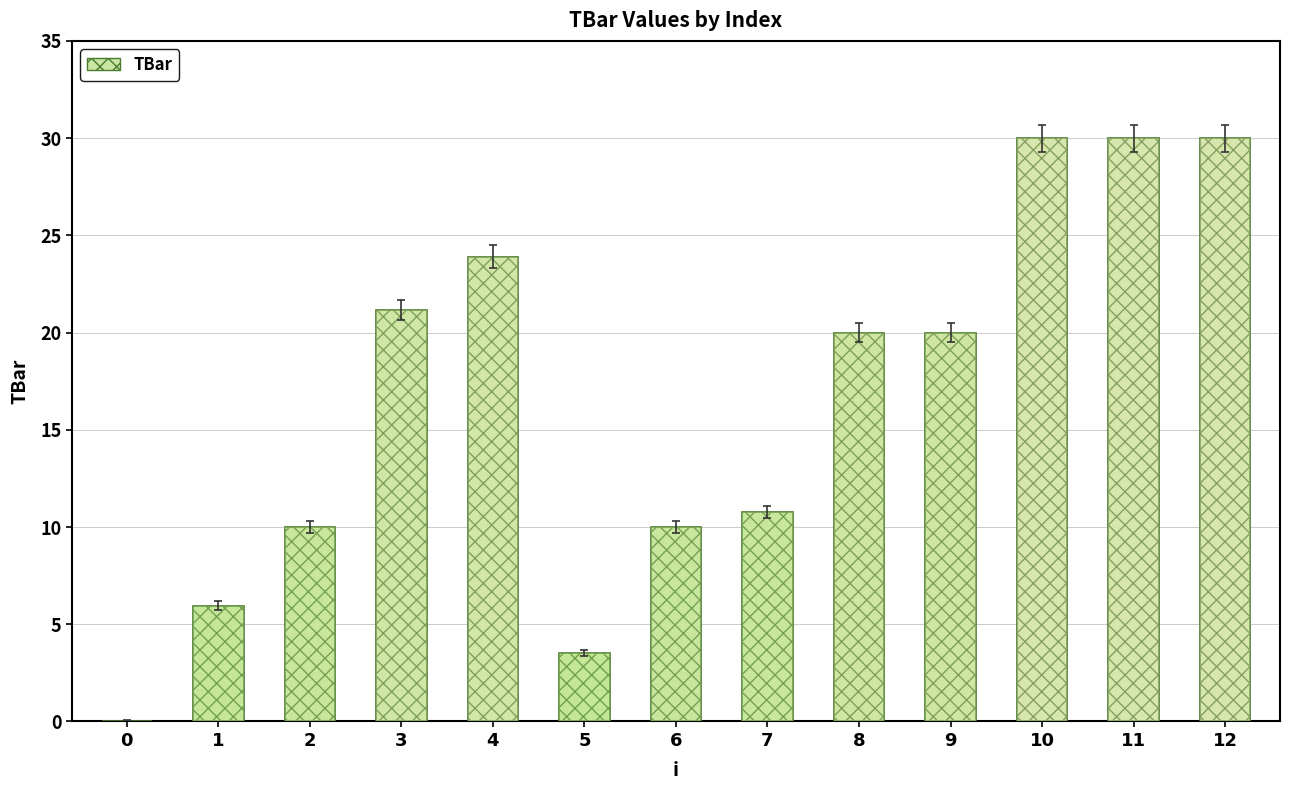

The chart shows a value of 3.5 at 5. True or false?

True